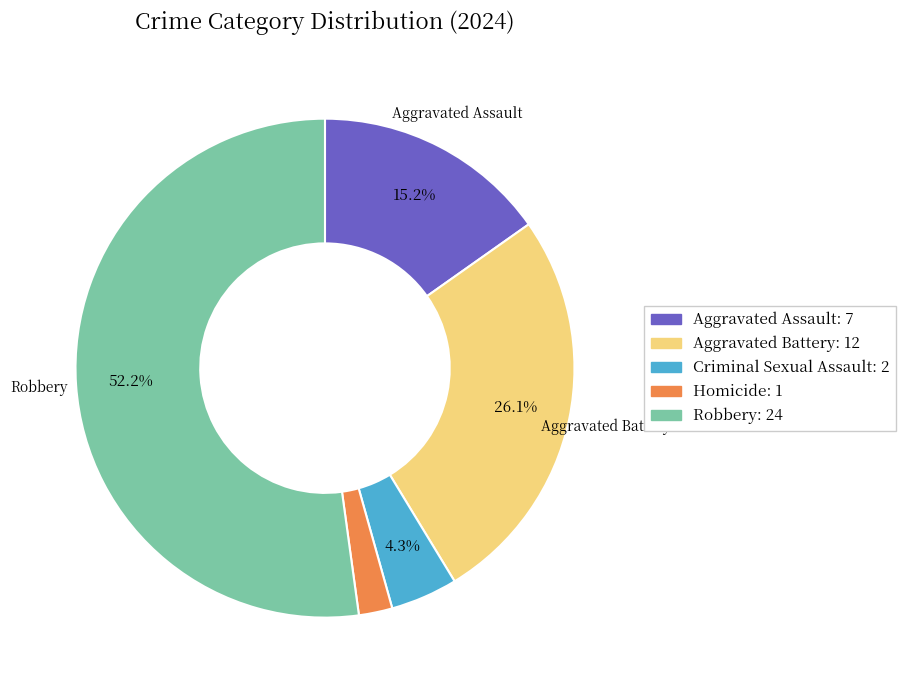

Rank the categories by value from highest to lowest.

Robbery, Aggravated Battery, Aggravated Assault, Criminal Sexual Assault, Homicide